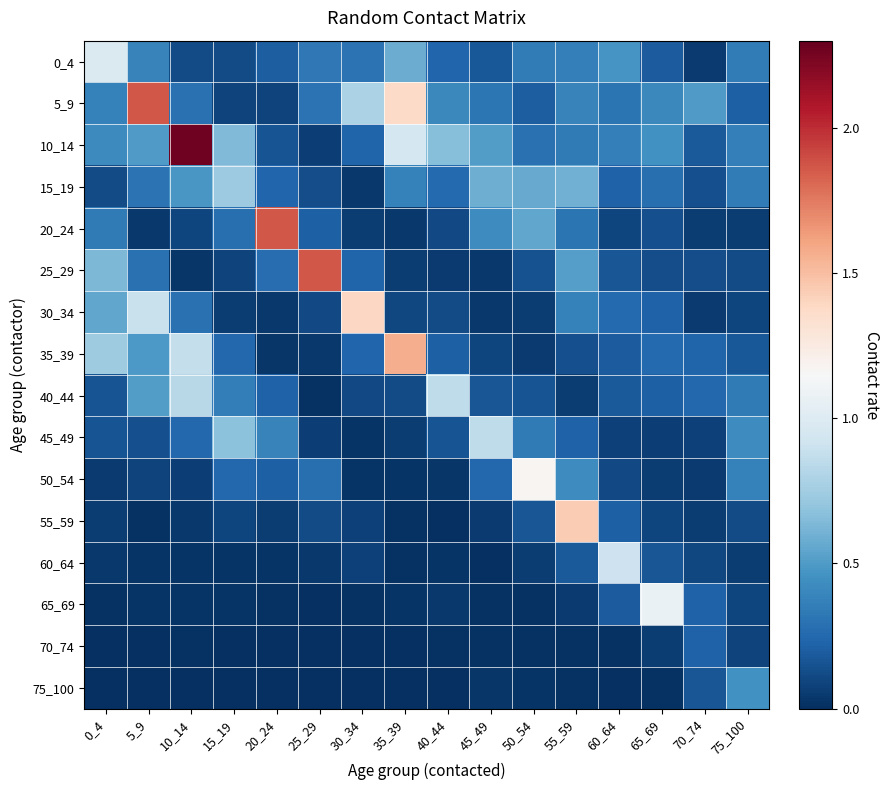

Rank the series at 45_49 from highest to lowest value.

45_49, 15_19, 10_14, 20_24, 5_9, 50_54, 0_4, 40_44, 35_39, 55_59, 25_29, 30_34, 75_100, 65_69, 70_74, 60_64